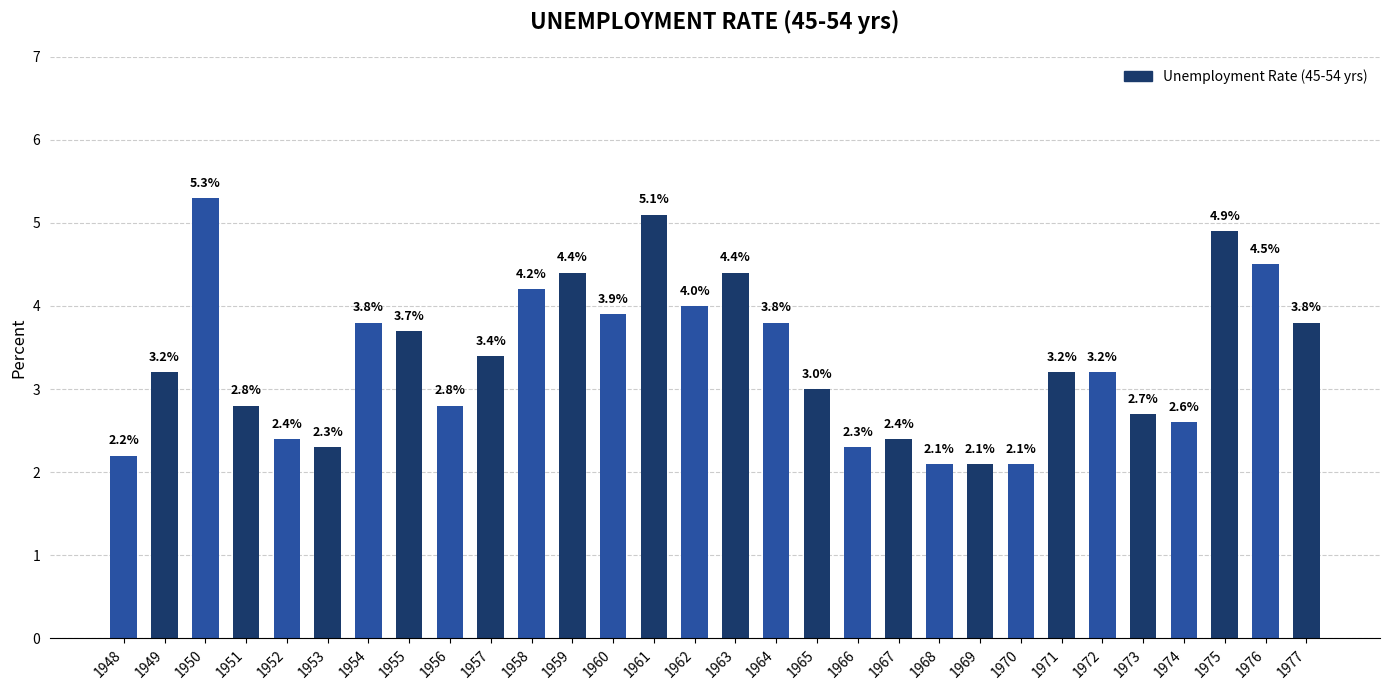

What is the difference between the maximum and second lowest values?

3.2